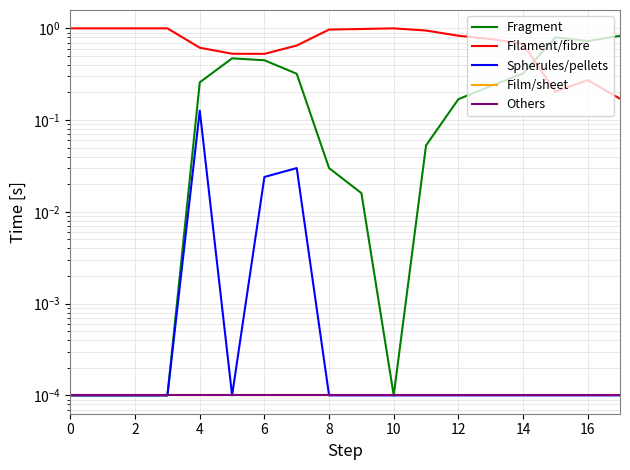

What is the value of the Filament/fibre point at the 7th from the left?

0.5